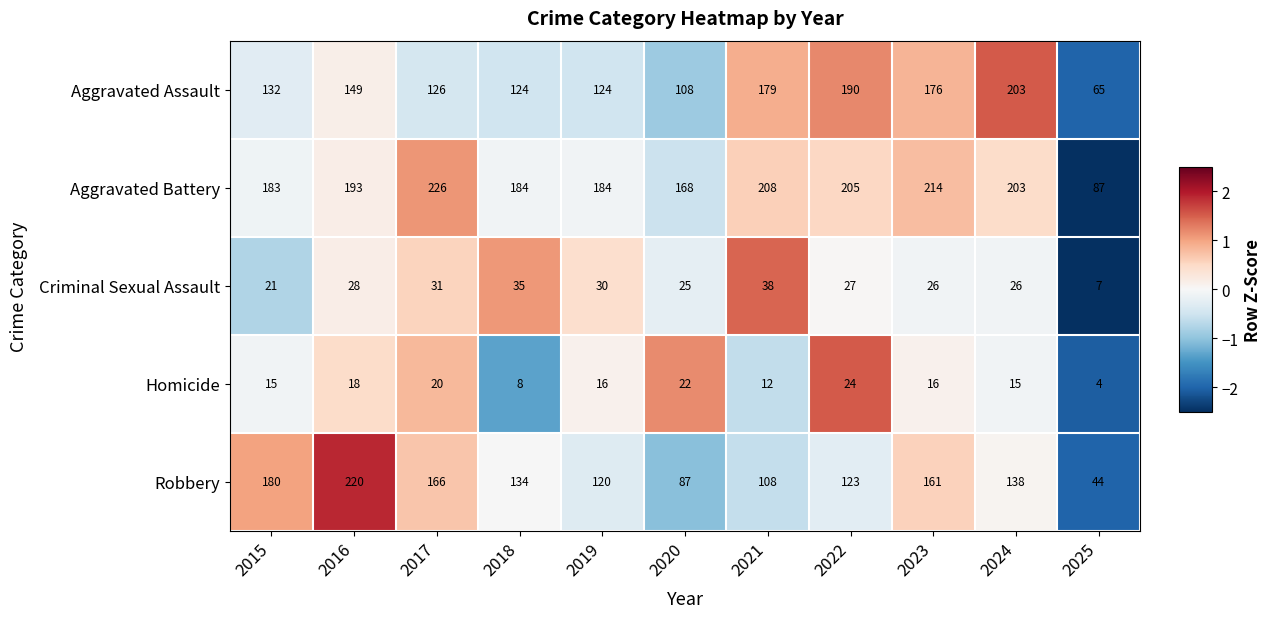

The Robbery series shows 104 at 2016. True or false?

False